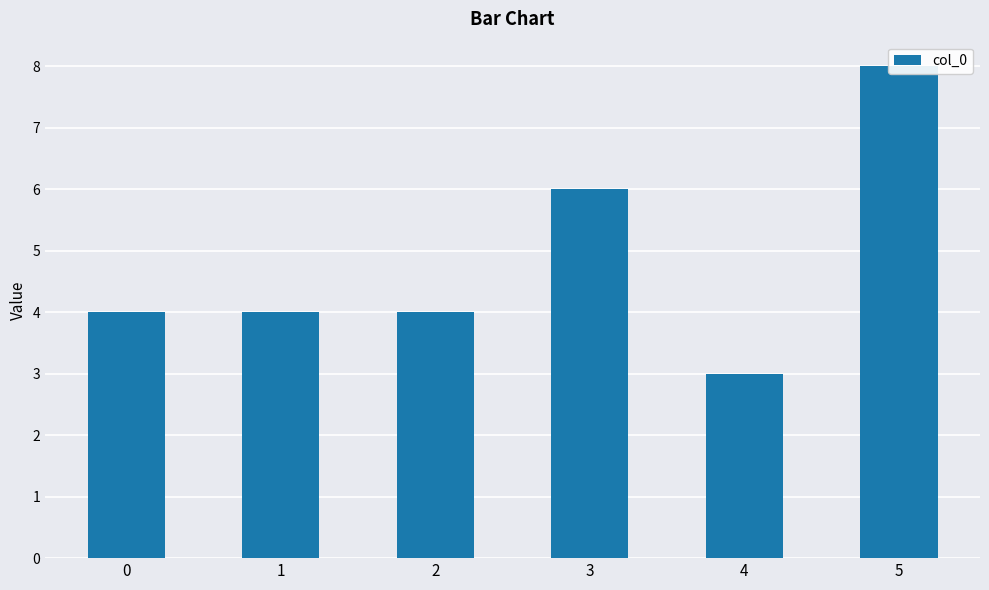

Approximately how many times larger is the value at 1 compared to 0?

1.0